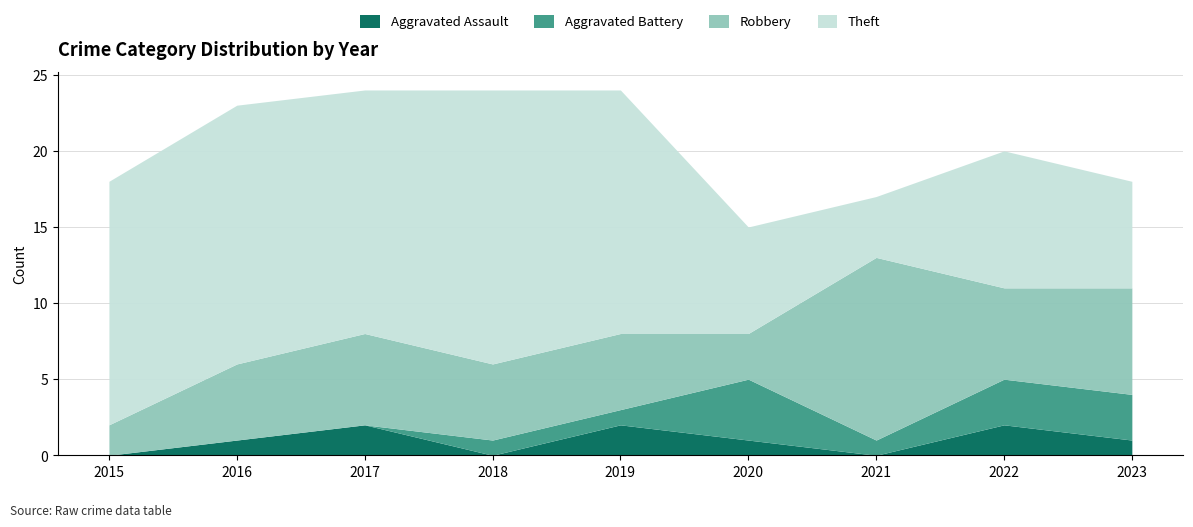

How many values in the Aggravated Assault series are below 1?

3